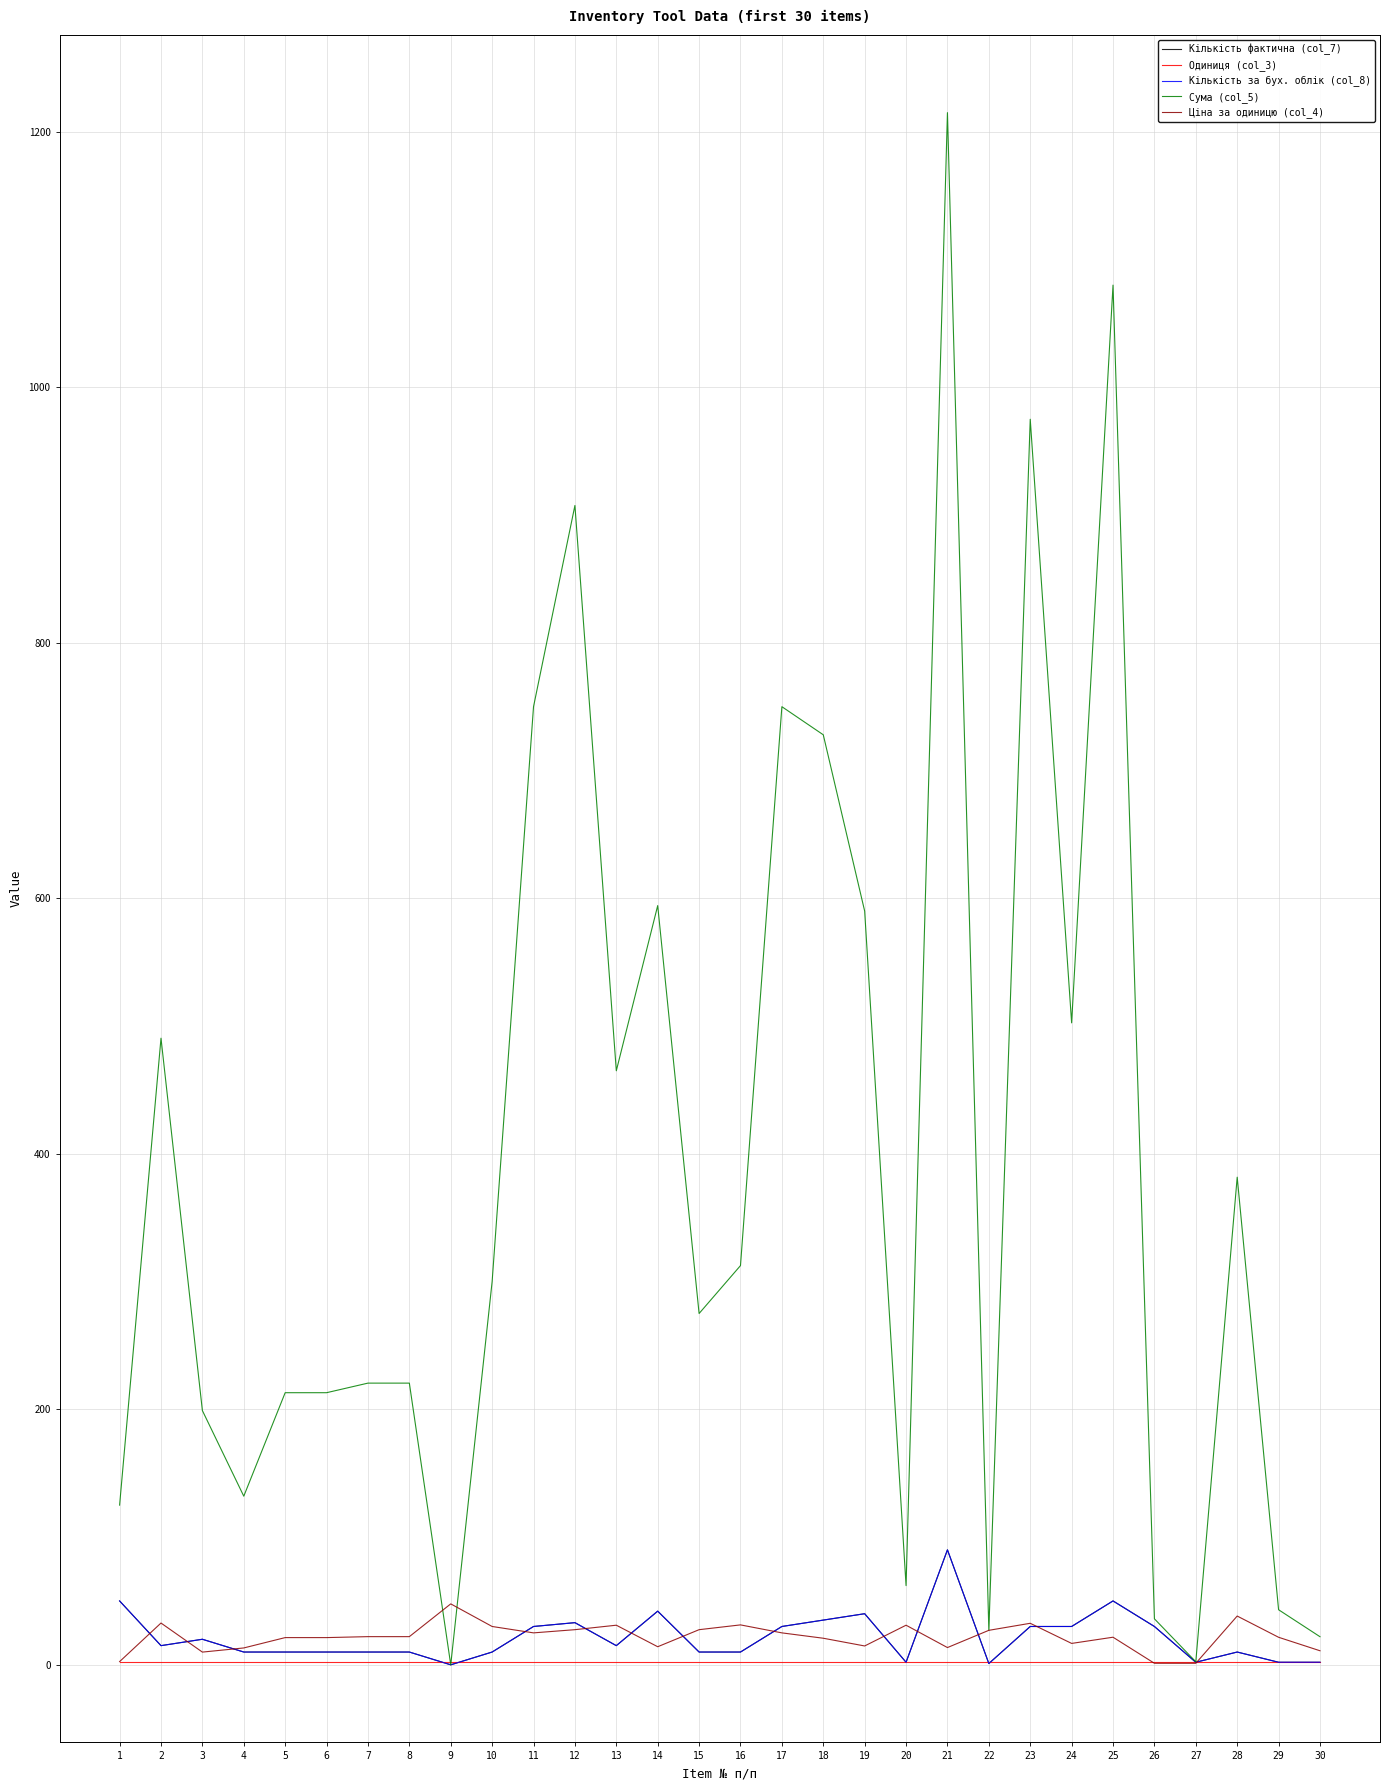

Does the chart have visible grid lines?

Yes